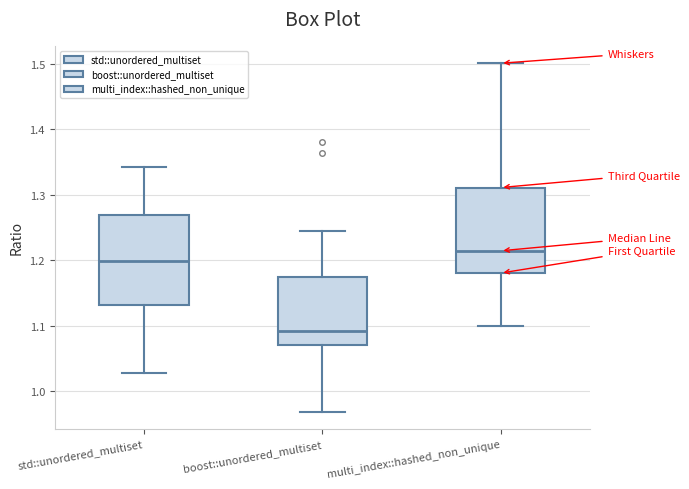

Where is the upper edge of the box for boost::unordered_multiset on the y-axis? The values are not printed on the chart, so give them approximately, as read against the axis.

1.17